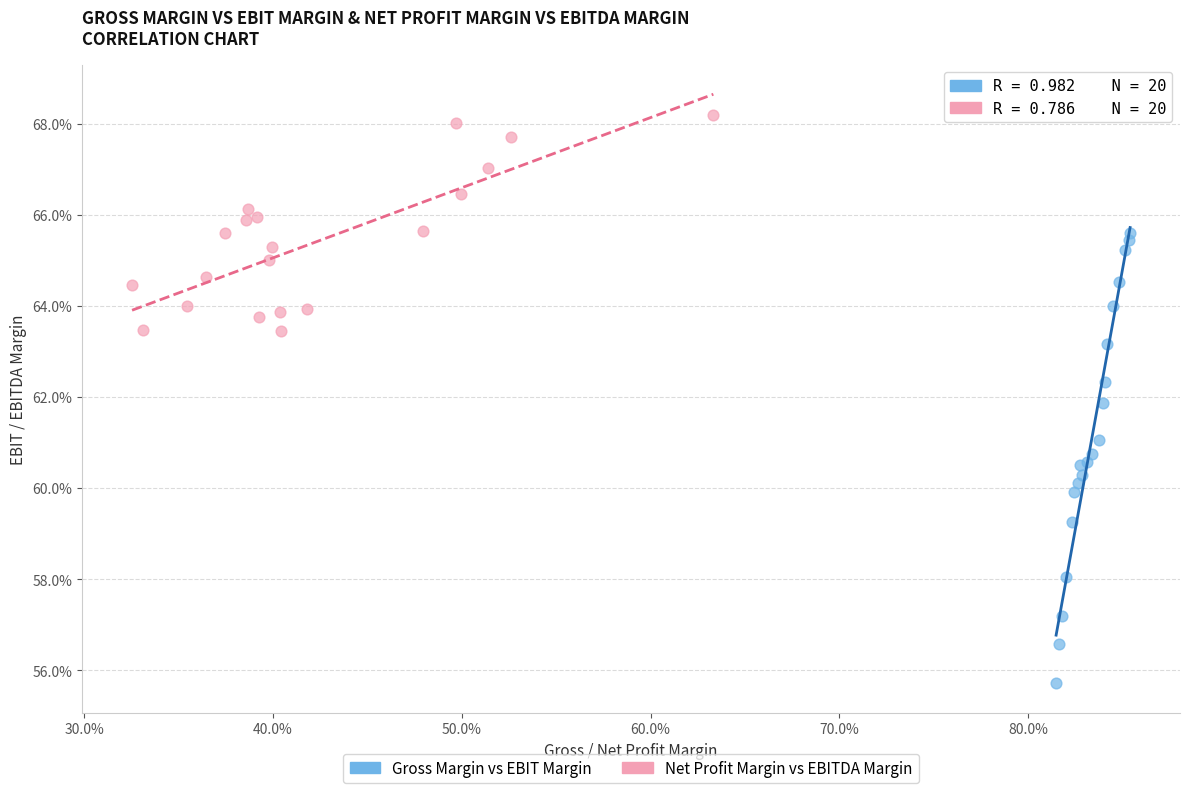

What are all the series names shown in the legend?

Gross Margin vs EBIT Margin, Net Profit Margin vs EBITDA Margin